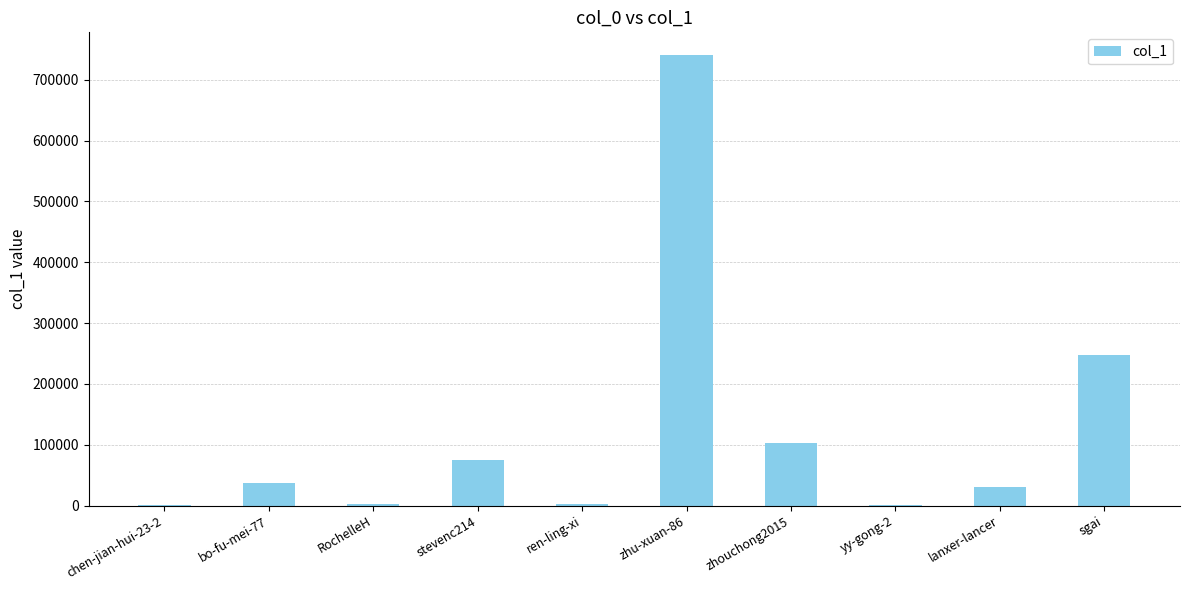

The chart shows a value of 2806 at RochelleH. True or false?

True